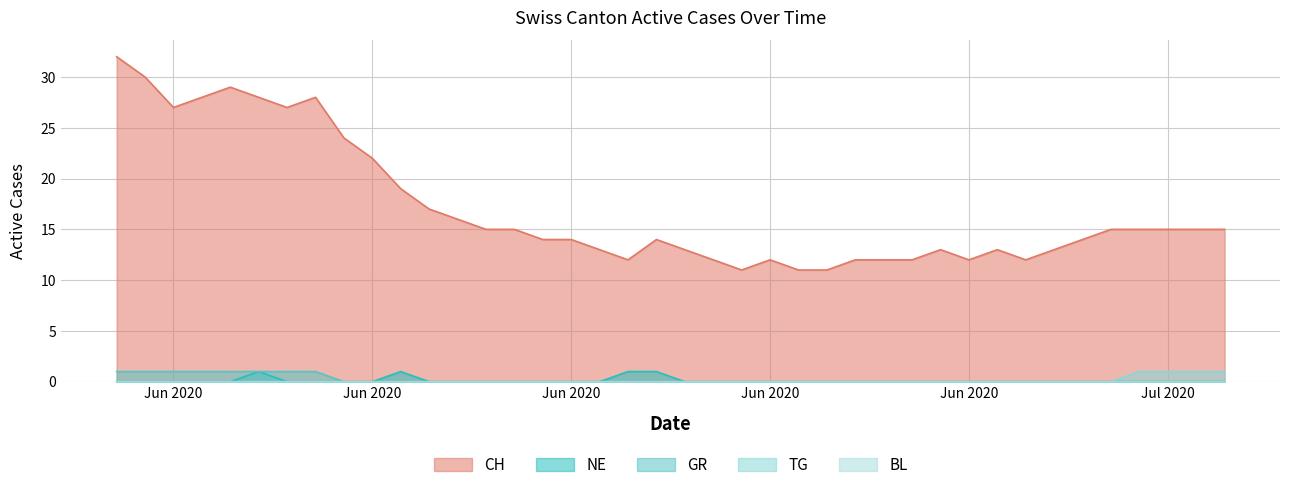

What is the sum of all GR values?

8